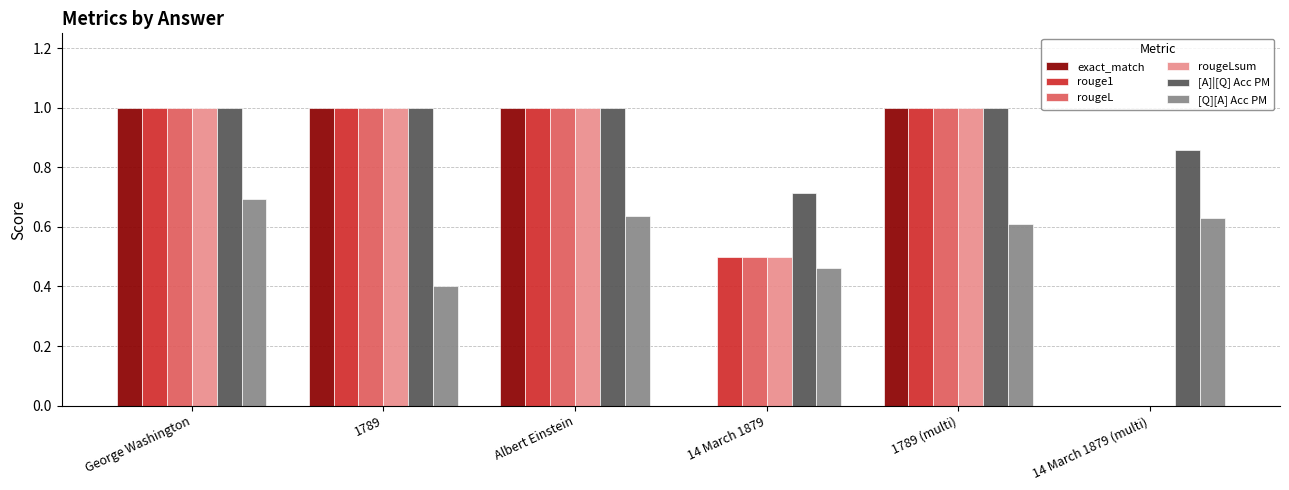

The value of exact_match at George Washington is 1.0. True or false?

True